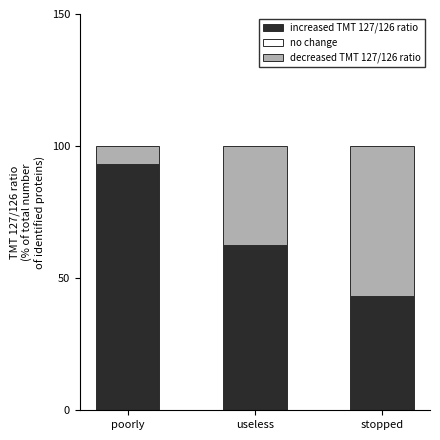

What is the difference between the maximum and minimum values in the increased TMT 127/126 ratio series?

49.7